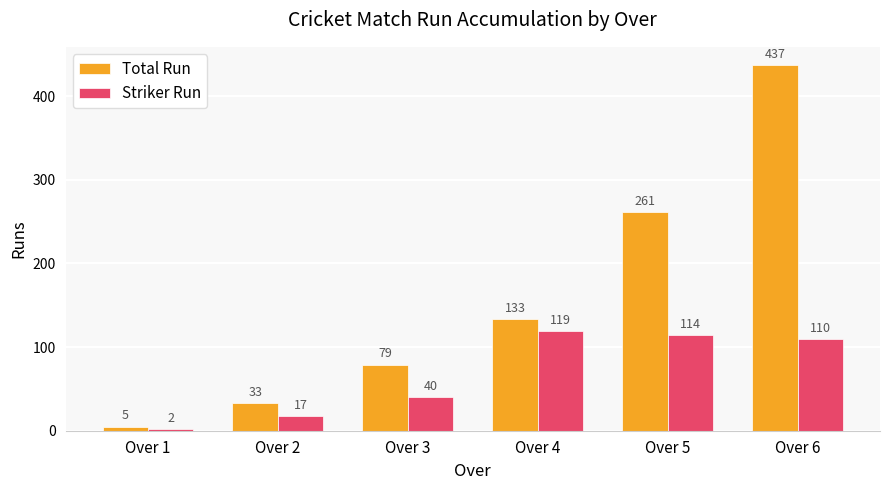

What is the value of the Total Run bar at the 1st from the left?

5